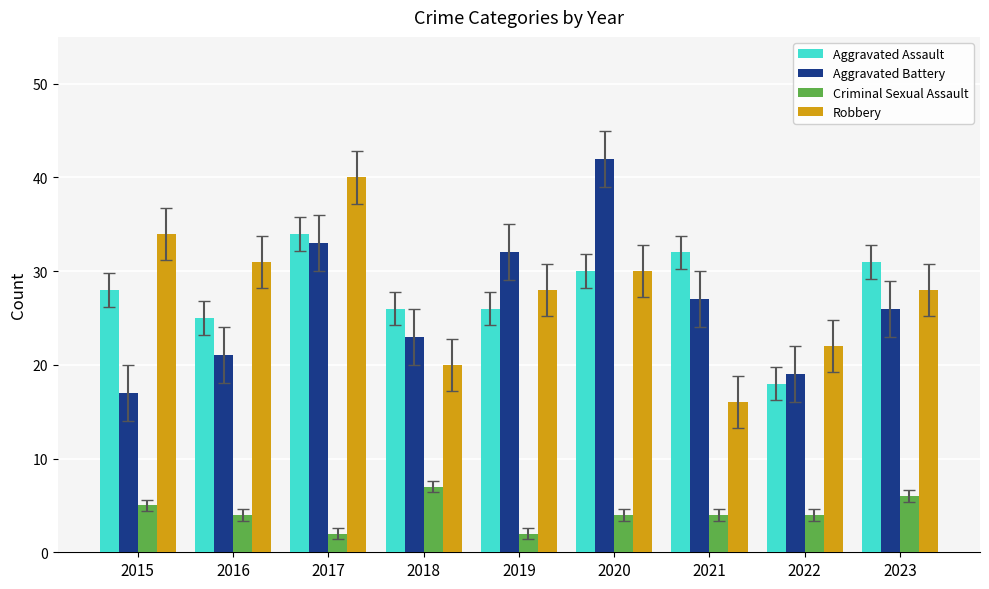

What is the total value across all series at 2020?

106